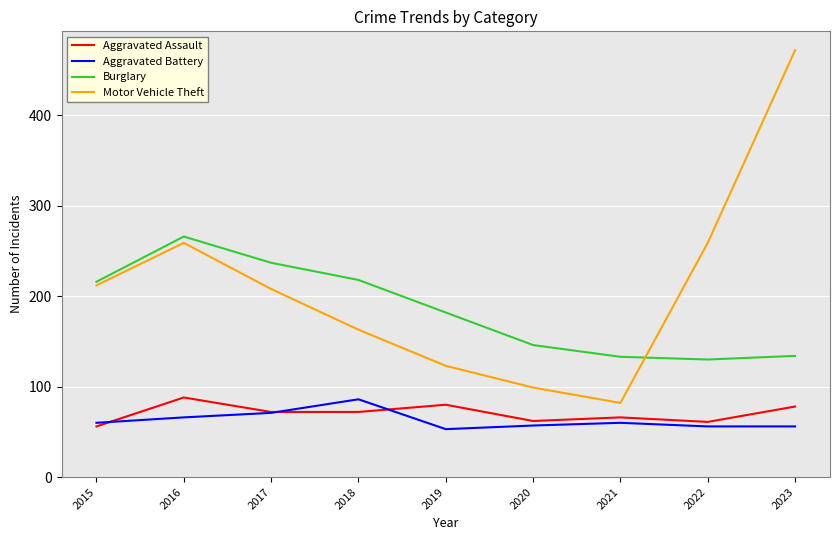

Which category has the highest value in the Aggravated Battery series?

2018